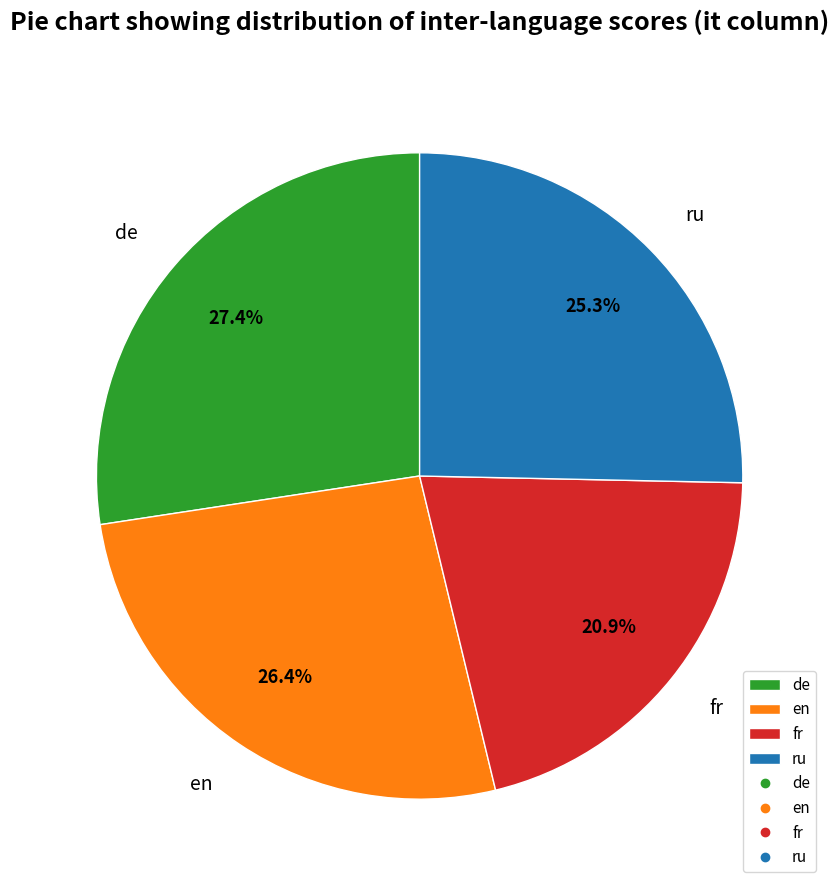

Rank the categories by value from lowest to highest.

fr, ru, en, de